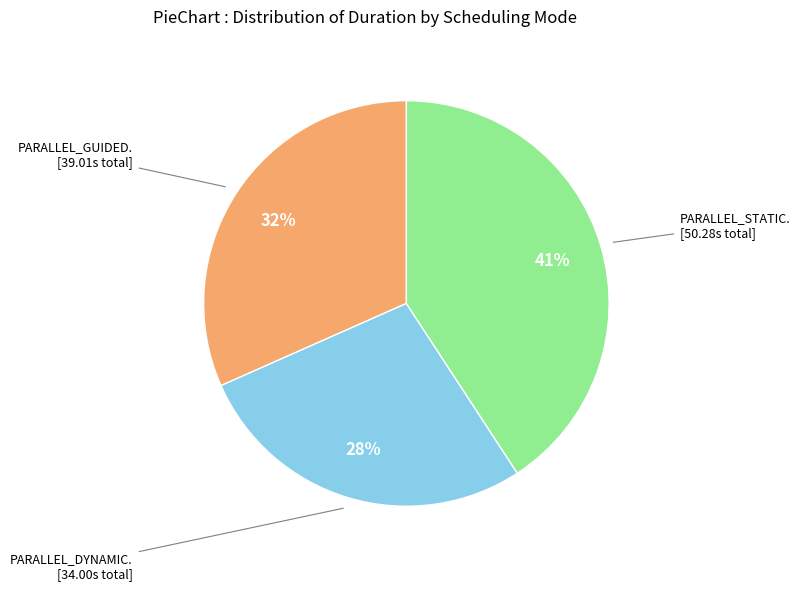

To the nearest percent, what is the difference between the largest and smallest slice percentages?

13%